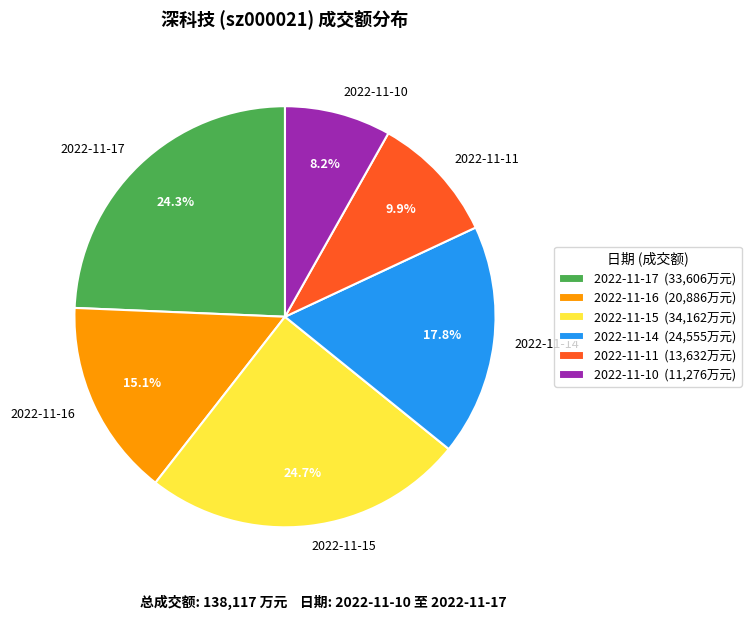

To the nearest percent, what percentage of the pie is 2022-11-15?

25%